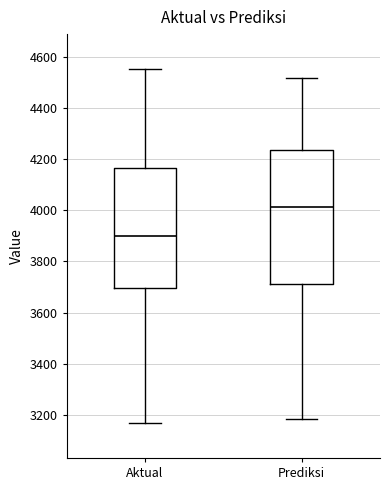

Reading left to right, read every box against the y-axis: the position of its median line, the range the box covers, and the ends of its whiskers. The values are not printed on the chart, so give them approximately, as read against the axis.

Aktual: median 3900, box 3700 to 4160, whiskers 3180 to 4560
Prediksi: median 4020, box 3720 to 4240, whiskers 3180 to 4520